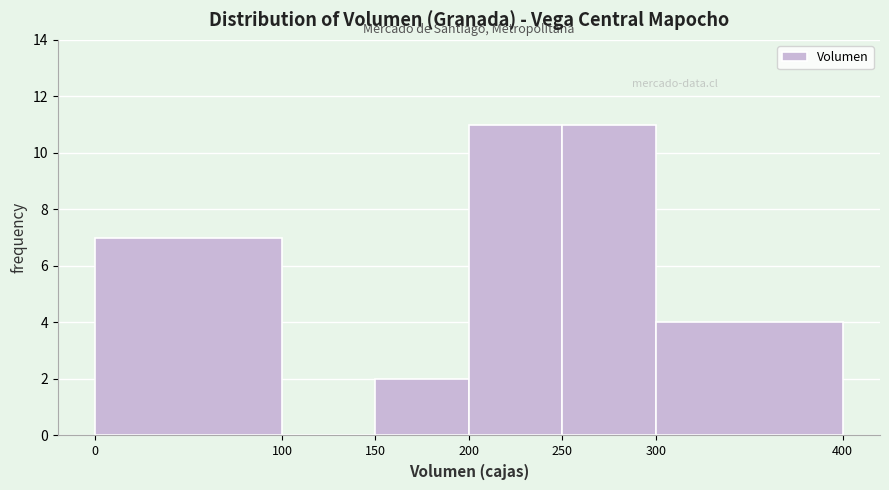

What is the height of the bar covering 0 to 100 on the x-axis? The values are not printed on the chart, so give them approximately, as read against the axis.

7